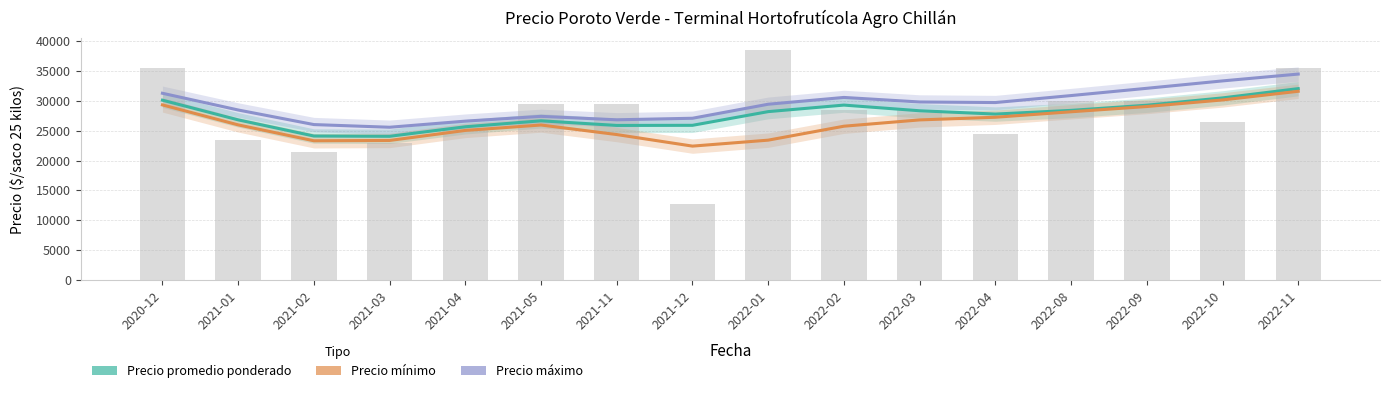

Reading left to right, what are all the values shown in this chart?

Precio promedio ponderado: 30069.8	26785.5	24087.4	24039.5	25632.0	26626.8	25855.6	25874.4	28161.3	29251.5	28304.6	27753.0	28368.7	29230.2	30451.0	32000.7
Precio minimo: 29282.9	25948.7	23294.5	23346.9	25022.1	25926.9	24331.4	22403.1	23398.8	25726.1	26779.4	27222.3	28135.7	29013.2	30110.6	31557.4
Precio maximo: 31226.9	28434.4	25999.4	25552.8	26573.6	27371.8	26795.9	27055.0	29396.1	30529.4	29771.0	29676.4	30842.6	32054.3	33289.9	34430.5